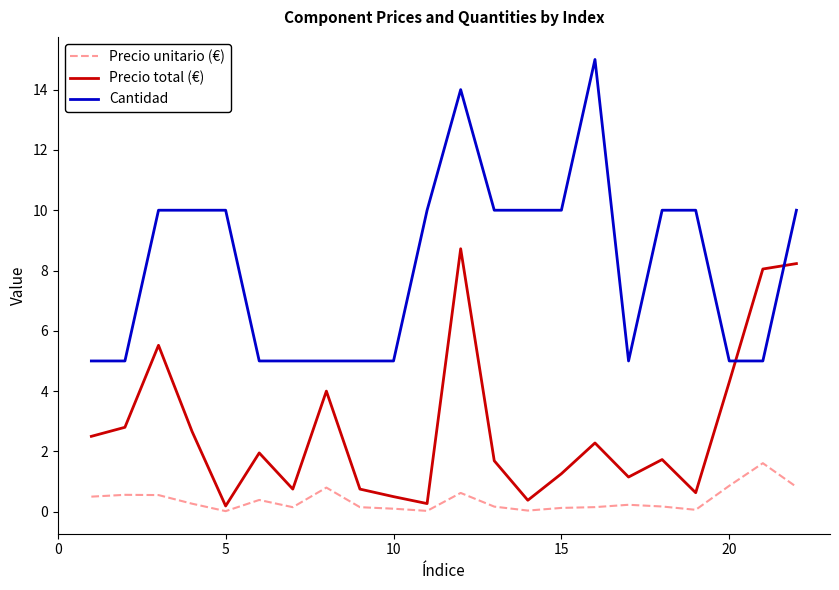

What is the maximum value shown in the chart?

15.0